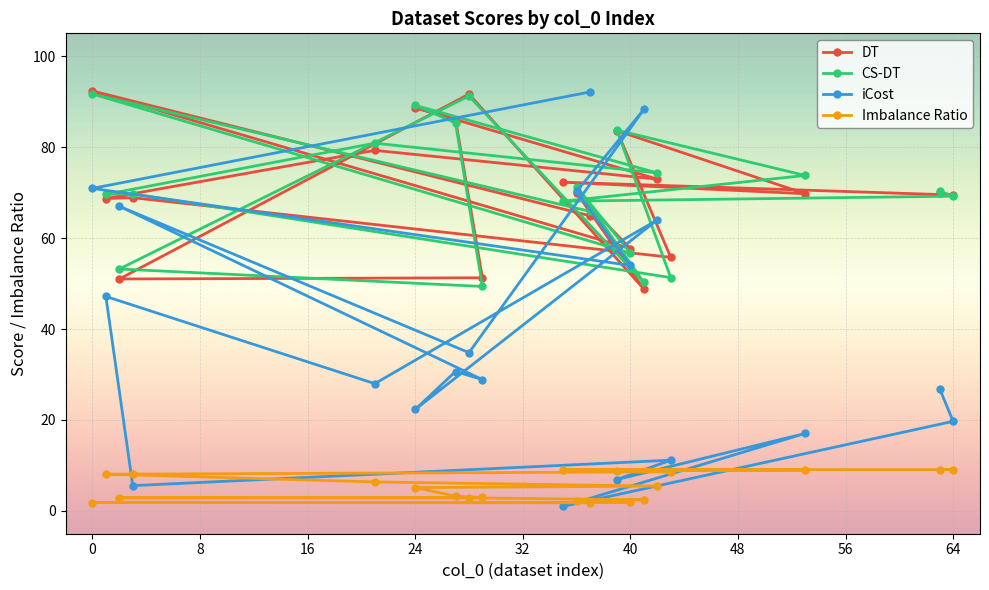

Which series has the largest range (max minus min)?

iCost